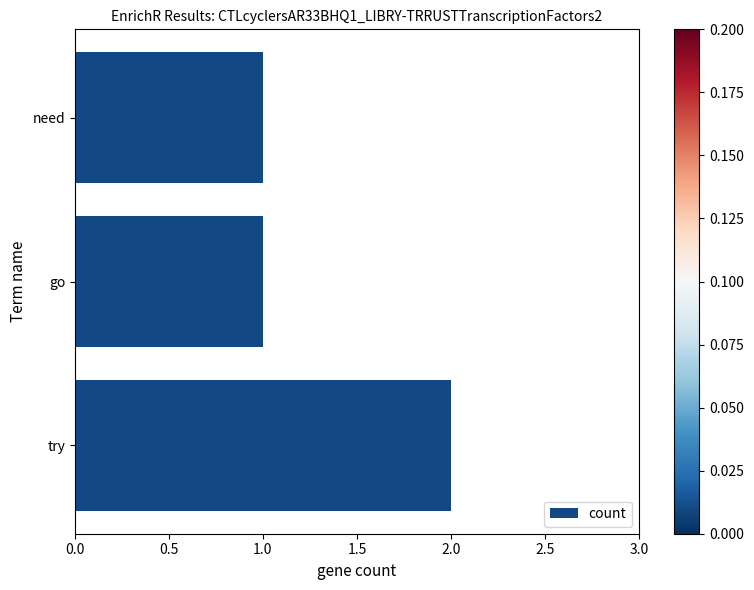

At which category does the chart reach its peak across all series?

try